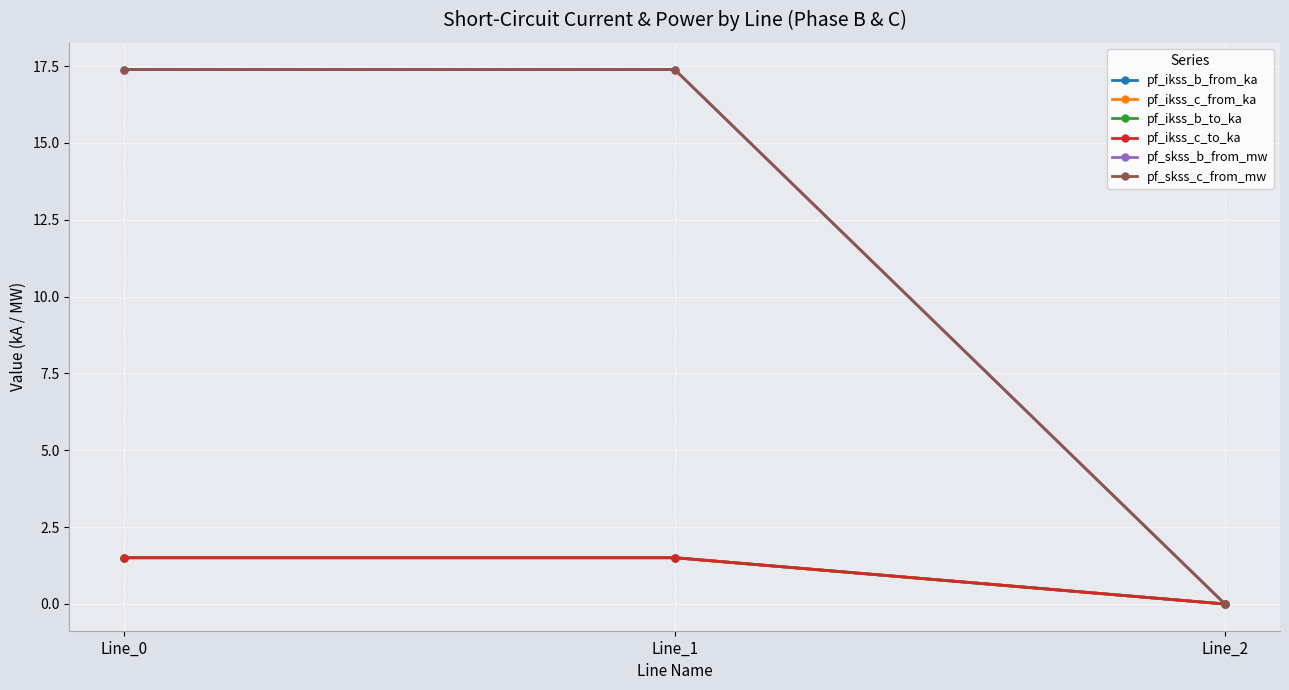

Where is pf_ikss_c_from_ka nearest to the value 0?

Line_2